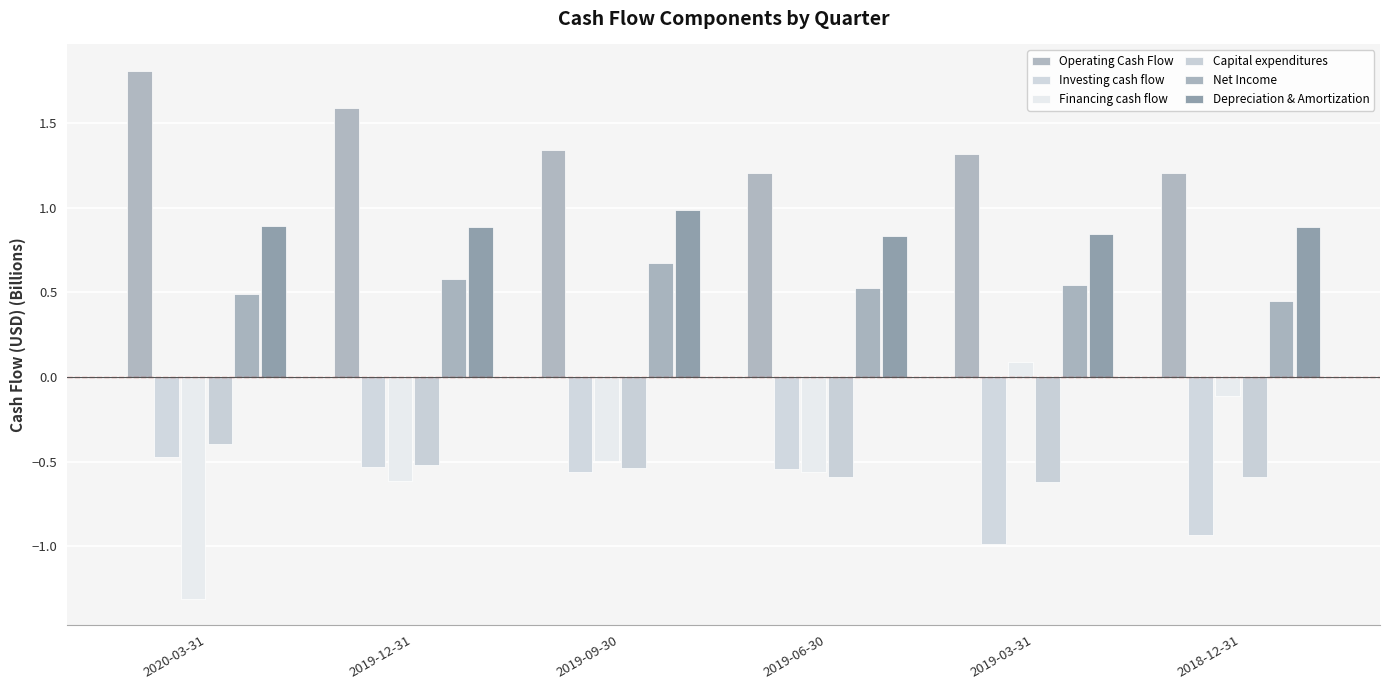

At how many categories does at least one series exceed 0?

6